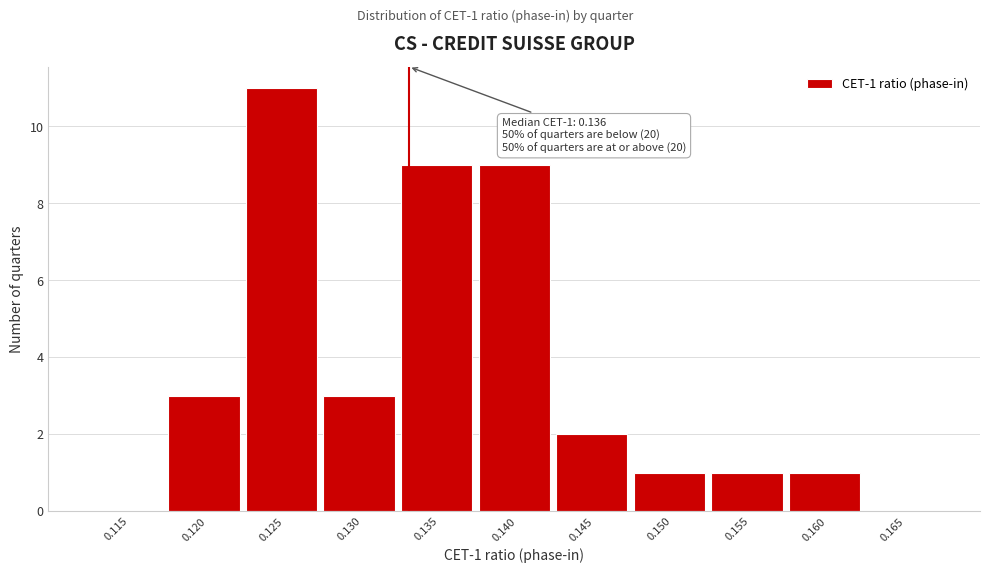

Reading left to right, extract all data points from this chart.

0.115=0	0.120=3	0.125=11	0.130=3	0.135=9	0.140=9	0.145=2	0.150=1	0.155=1	0.160=1	0.165=0